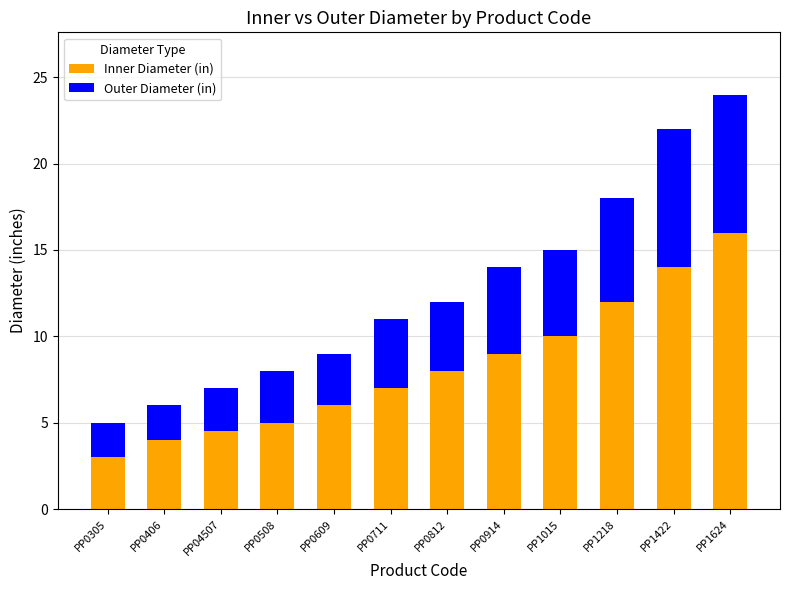

At which label does Inner Diameter (in) reach its peak?

PP1624